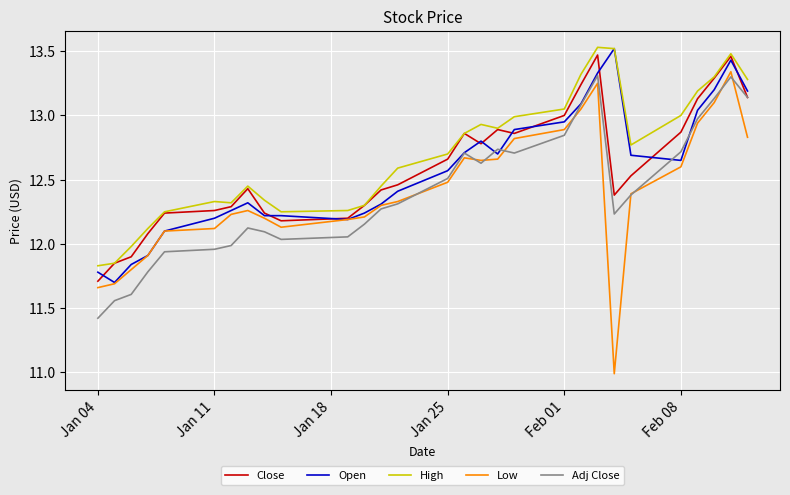

What is the smallest value displayed?

11.0